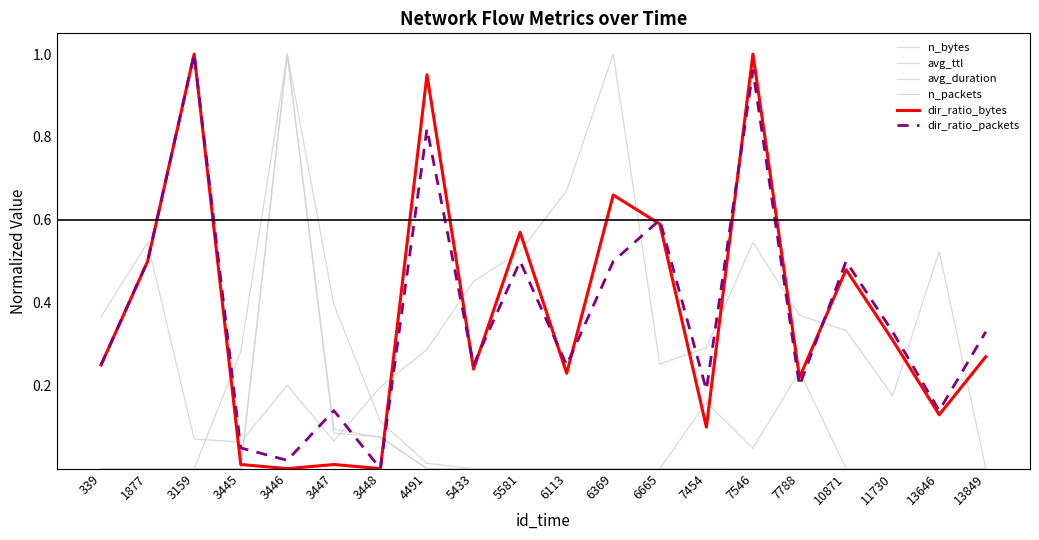

Between 3446 and 10871, which is larger?

3446